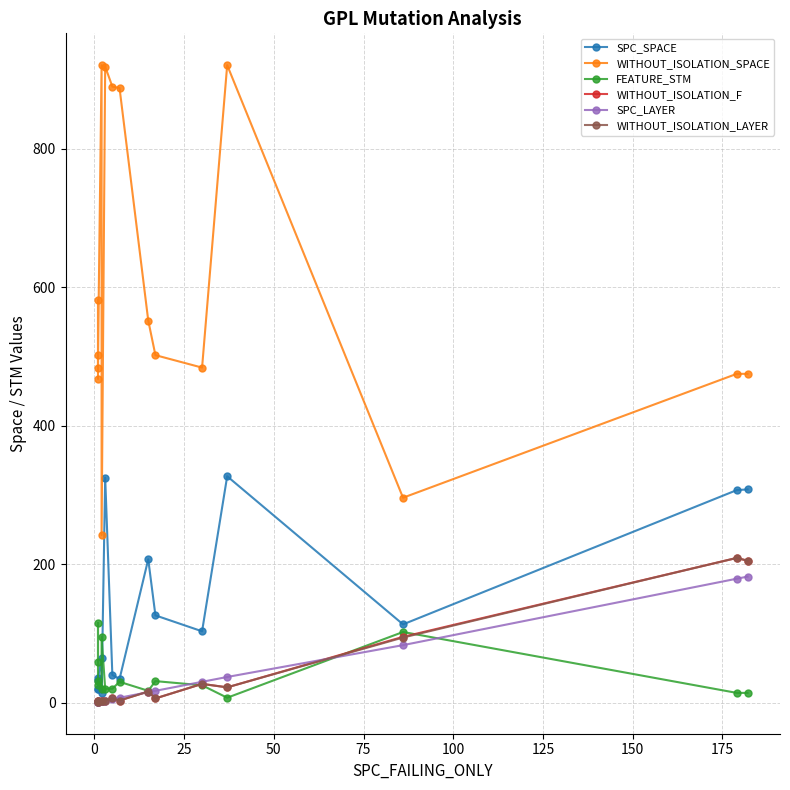

True or false: SPC_LAYER and WITHOUT_ISOLATION_SPACE cross at least once.

False